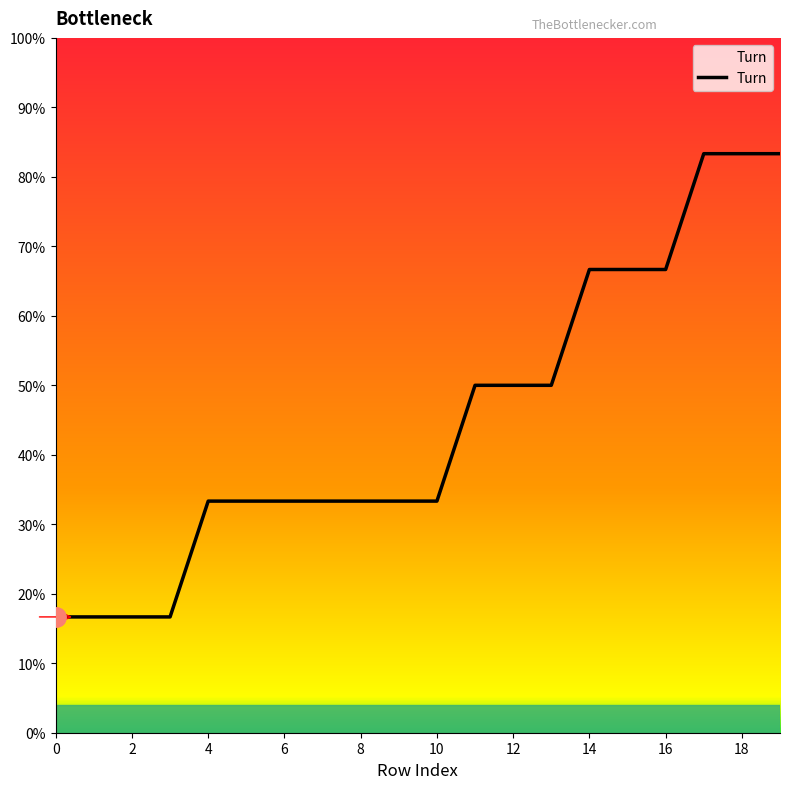

What is the difference between the maximum and minimum values?

66.7